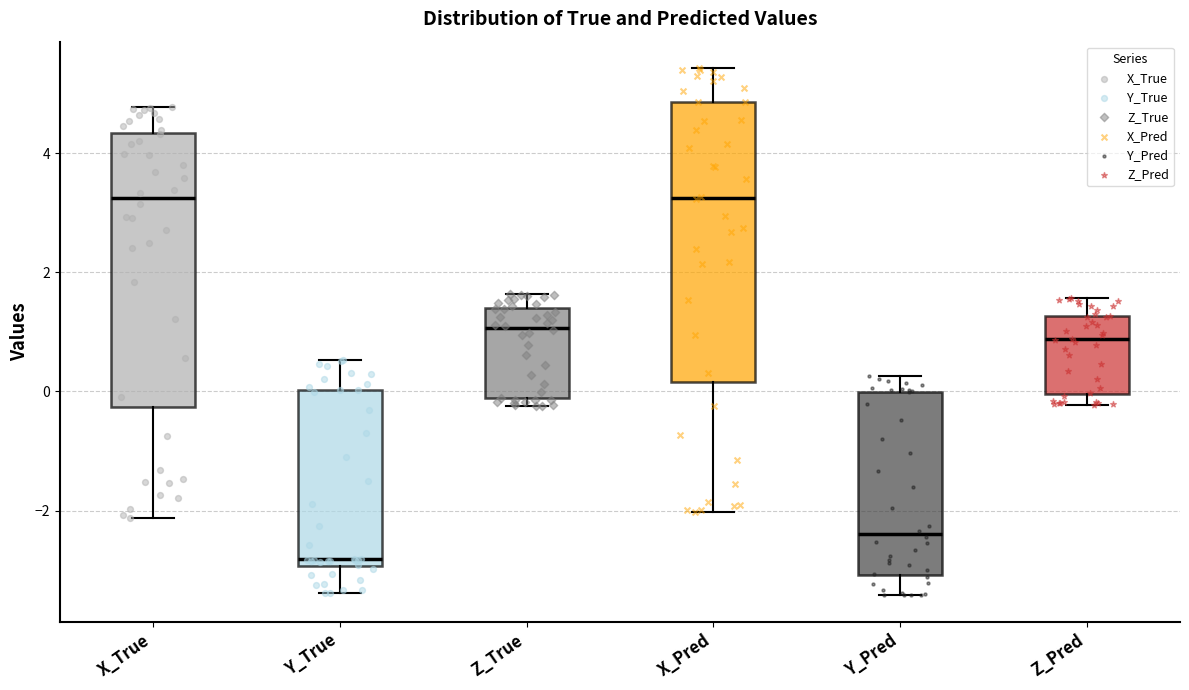

Reading left to right, read every box against the y-axis: the position of its median line, the range the box covers, and the ends of its whiskers. The values are not printed on the chart, so give them approximately, as read against the axis.

X_True: median 3.2, box -0.2 to 4.4, whiskers -2.2 to 4.8
Y_True: median -2.8, box -3.0 to 0.0, whiskers -3.4 to 0.6
Z_True: median 1.0, box -0.2 to 1.4, whiskers -0.2 (just below the box's lower edge) to 1.6
X_Pred: median 3.2, box 0.2 to 4.8, whiskers -2.0 to 5.4
Y_Pred: median -2.4, box -3.0 to 0.0, whiskers -3.4 to 0.2
Z_Pred: median 0.8, box 0.0 to 1.2, whiskers -0.2 to 1.6